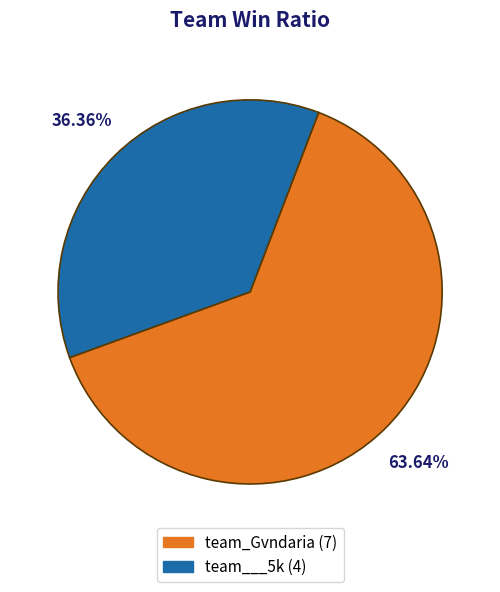

To the nearest percent, what is the difference between the team_Gvndaria and team___5k slice percentages?

27%